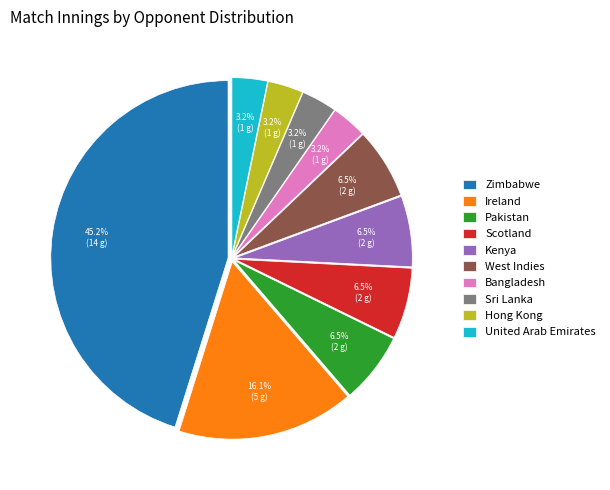

Is there any slice that represents more than half of the pie?

No